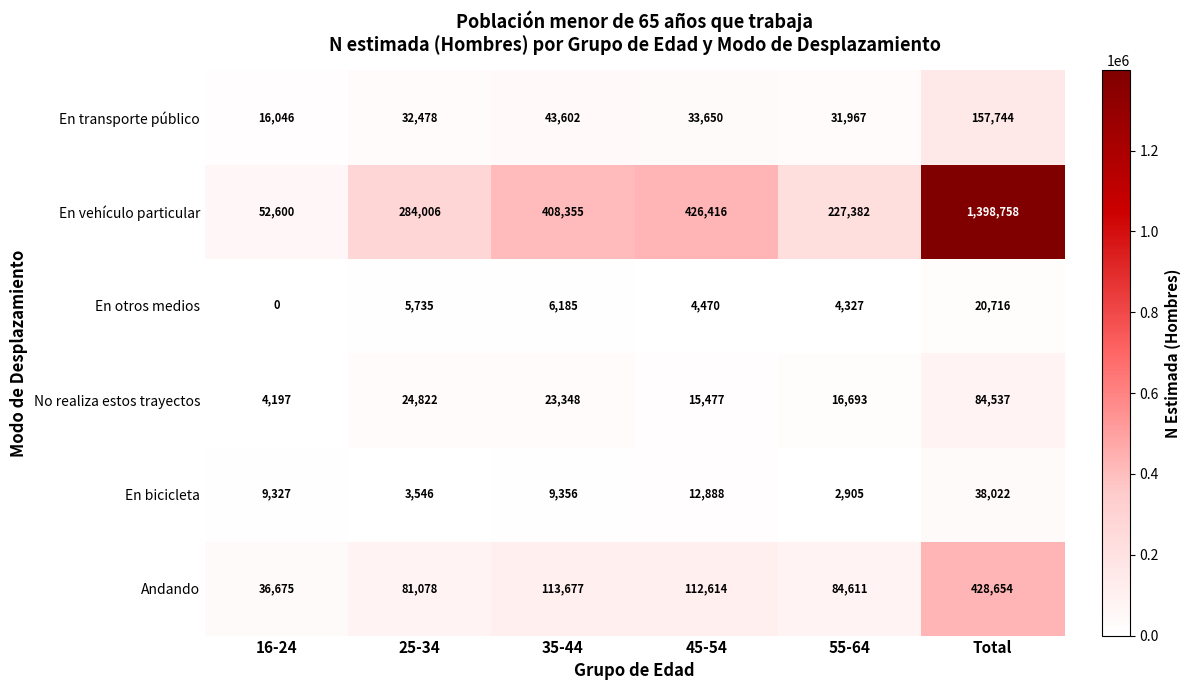

Where does the En transporte público series first go above 33650?

35-44